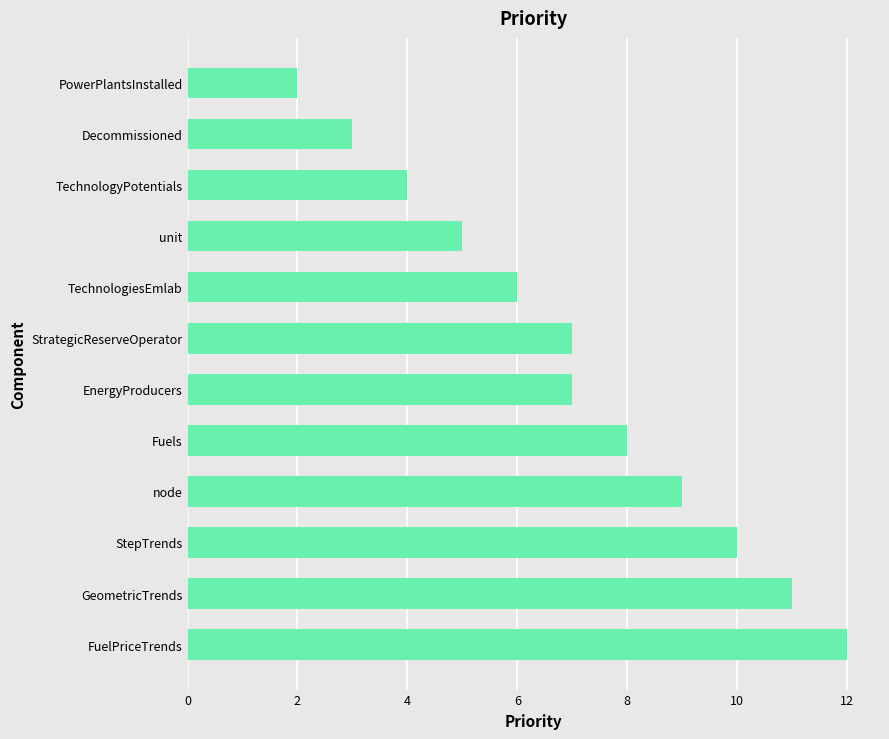

What is the maximum value shown in the chart?

12